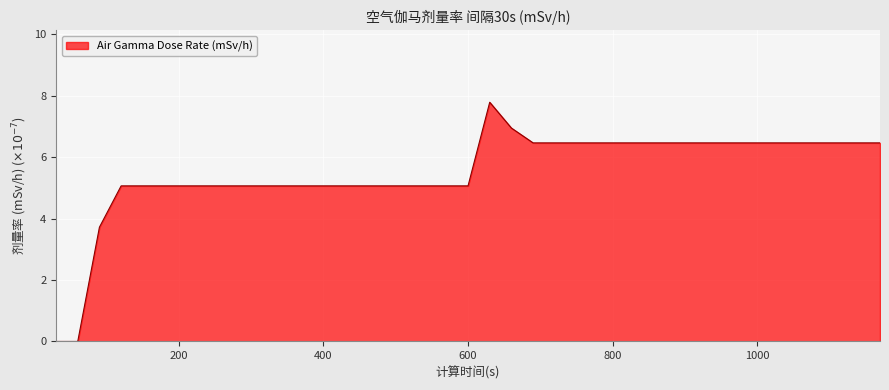

What is the difference between the maximum and minimum values?

7.8